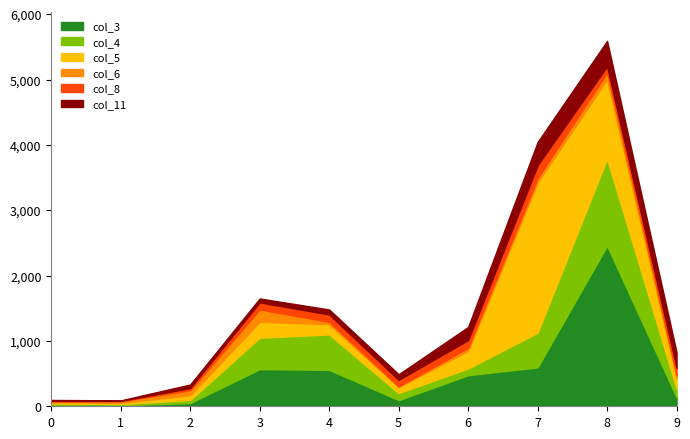

True or false: col_3 has a value of 475 at 6.

True